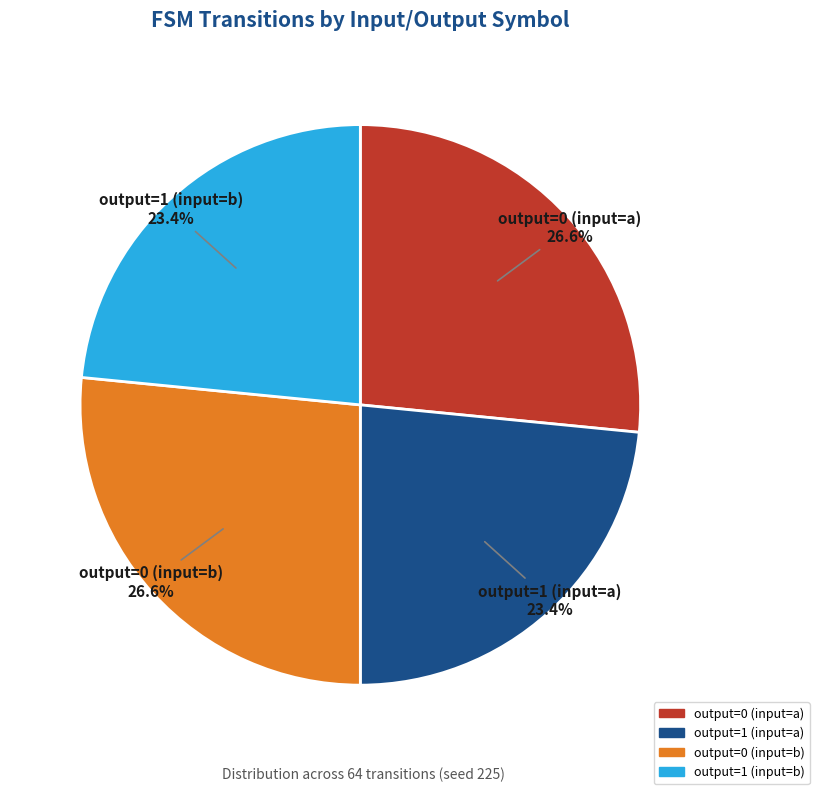

To the nearest percent, what is the difference between the output=1 (input=b) and output=0 (input=b) slice percentages?

3%